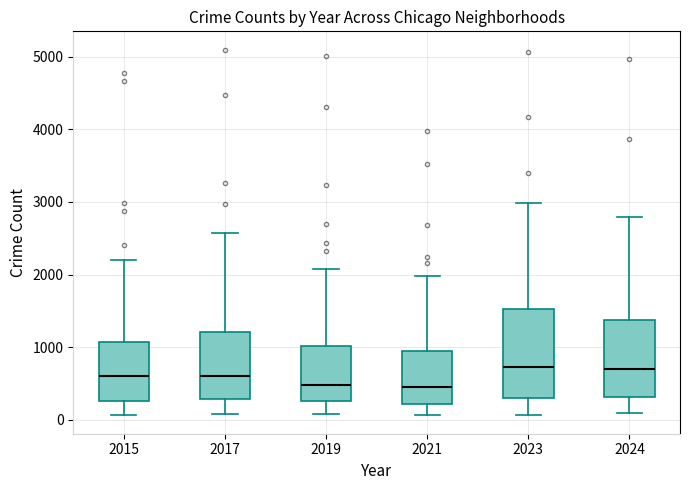

Reading left to right, transcribe this box plot: for each box, give where its median line is, the range the box spans, and where its two whiskers end, as read against the y-axis. The values are not printed on the chart, so give them approximately, as read against the axis.

2015: median 600, box 300 to 1100, whiskers 100 to 2200
2017: median 600, box 300 to 1200, whiskers 100 to 2600
2019: median 500, box 300 to 1000, whiskers 100 to 2100
2021: median 500, box 200 to 900, whiskers 100 to 2000
2023: median 700, box 300 to 1500, whiskers 100 to 3000
2024: median 700, box 300 to 1400, whiskers 100 to 2800